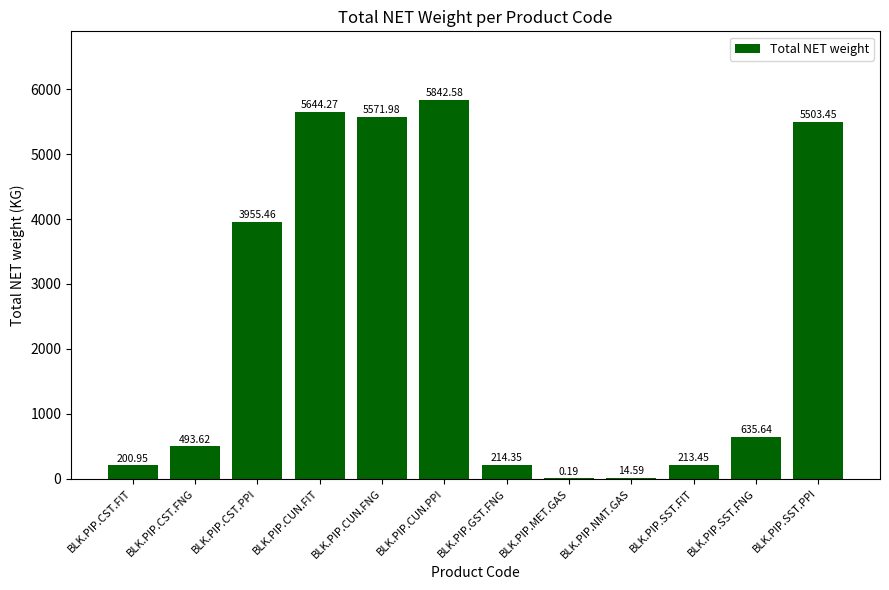

Which has a higher value, BLK.PIP.SST.FNG or BLK.PIP.SST.FIT?

BLK.PIP.SST.FNG